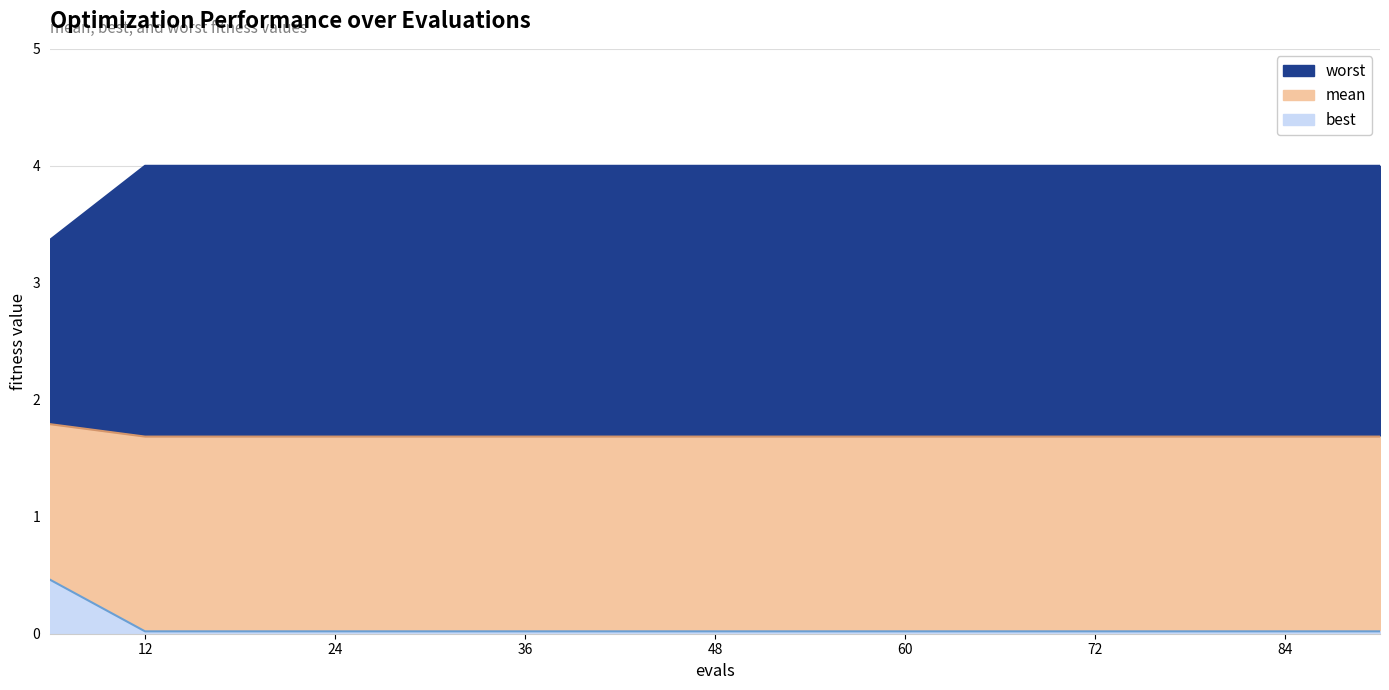

True or false: best and worst intersect in this chart.

False